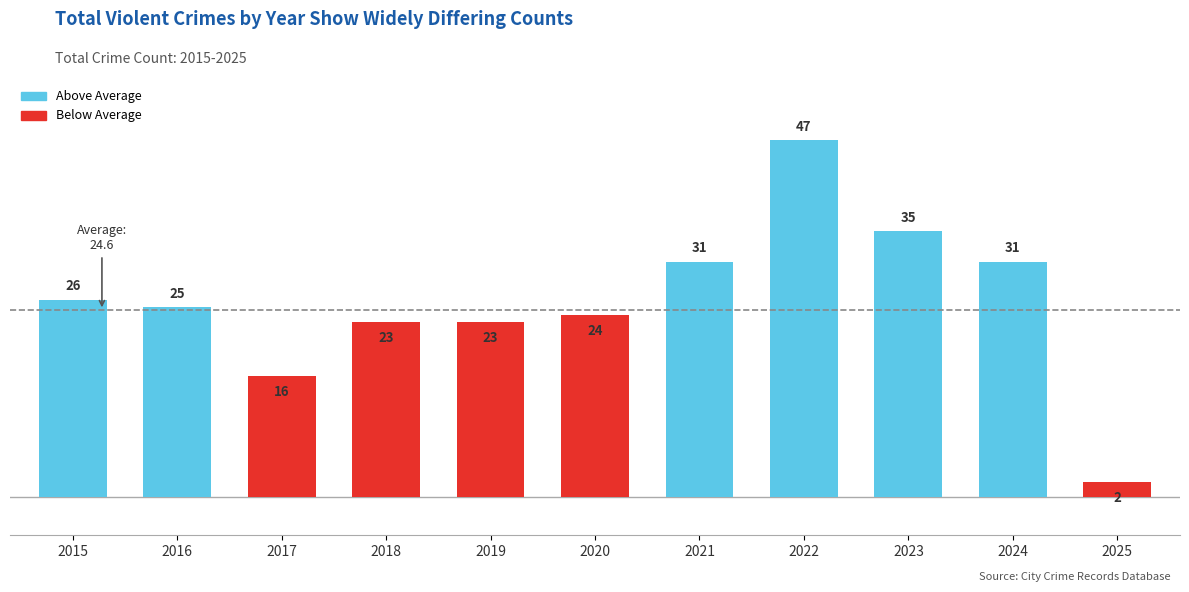

Which label corresponds to the largest value in the chart?

2022